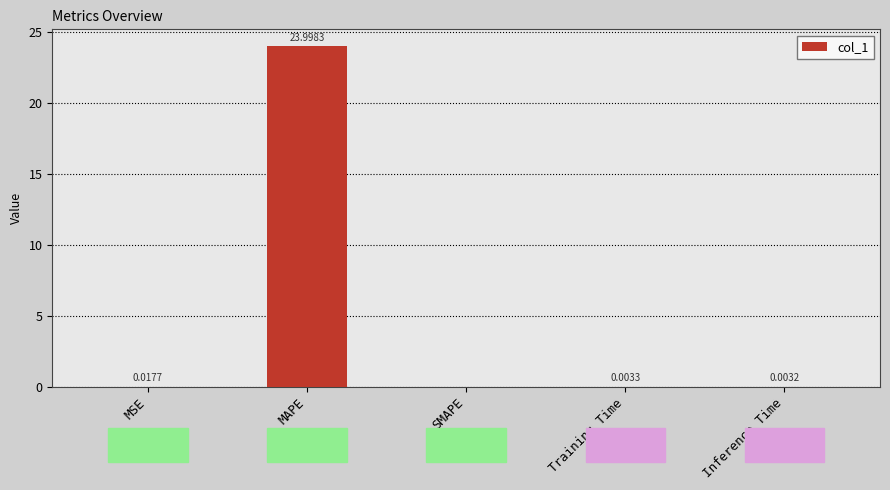

What is the sum of the values at MAPE and MSE?

24.0